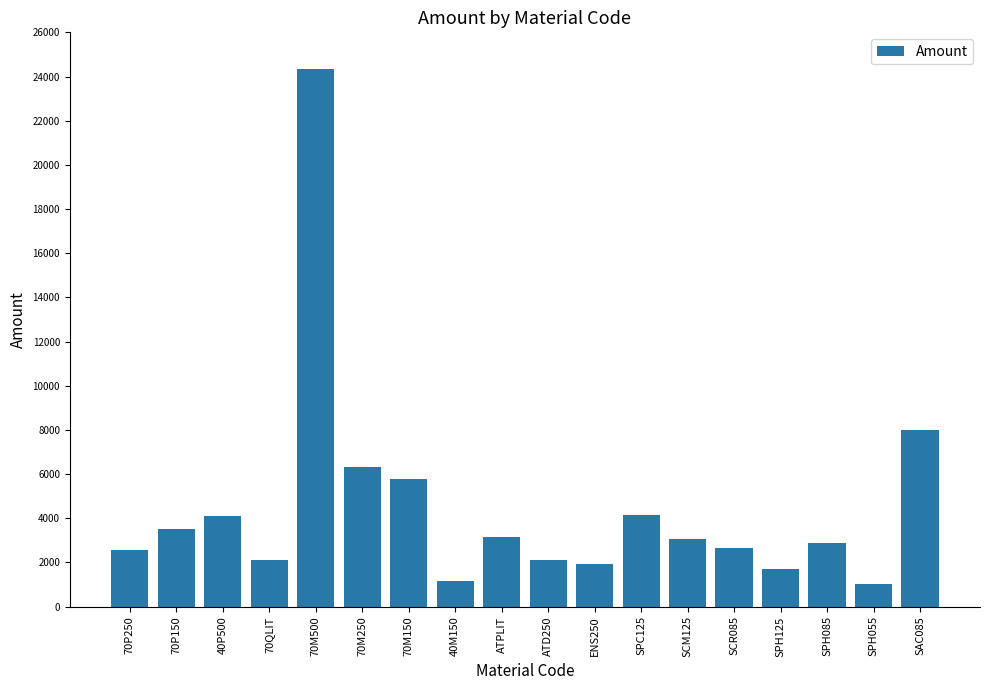

The chart shows a value of 2892.6 at ENS250. True or false?

False